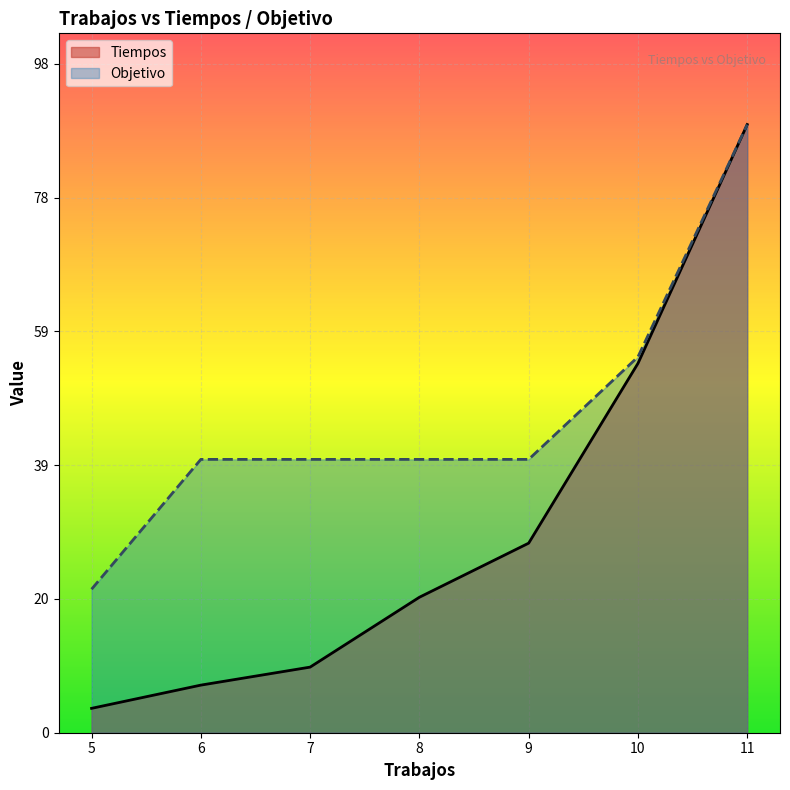

What is the maximum value for Tiempos?

89.0